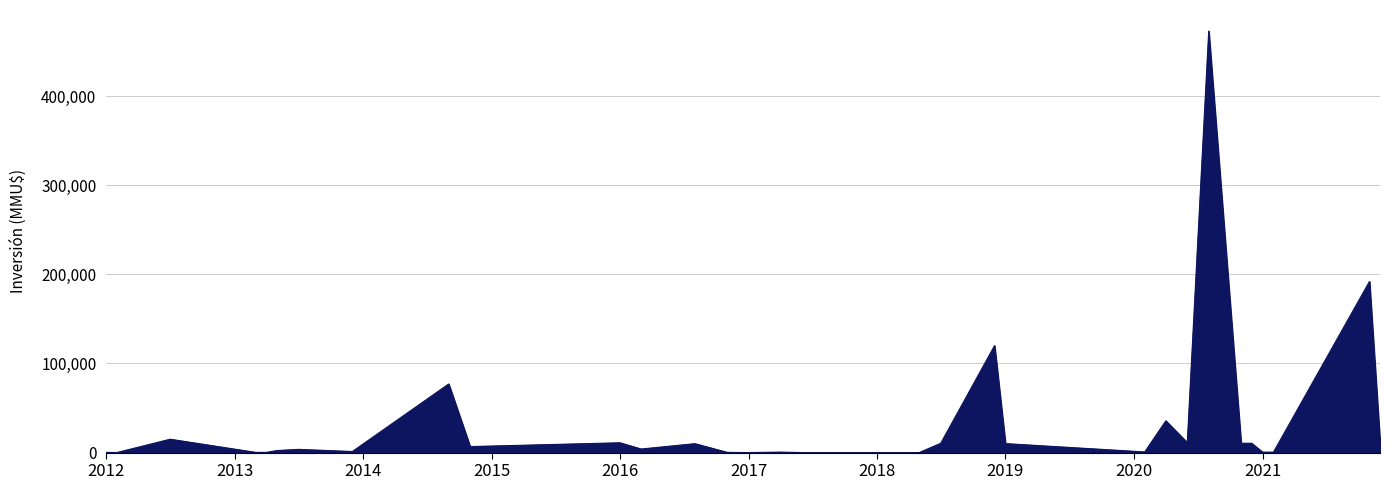

What is the difference between the maximum and minimum values?

472963